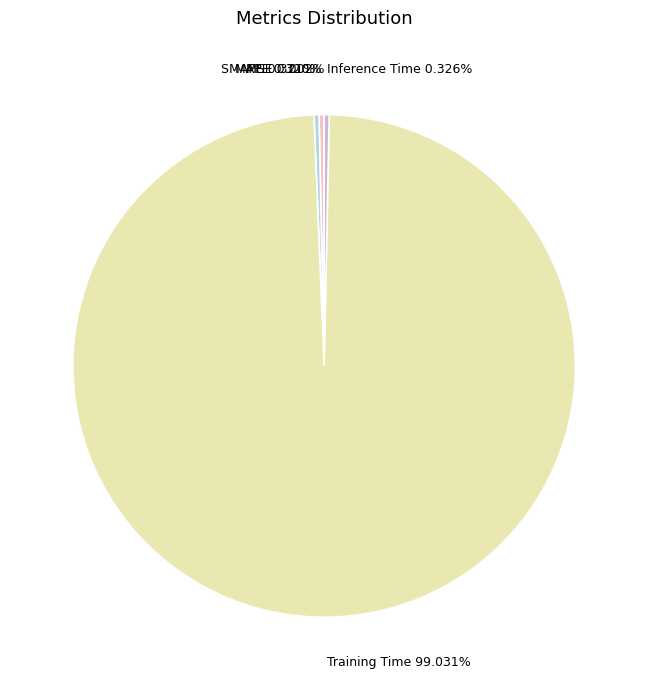

Is Training Time 99.031% the majority of the pie?

Yes